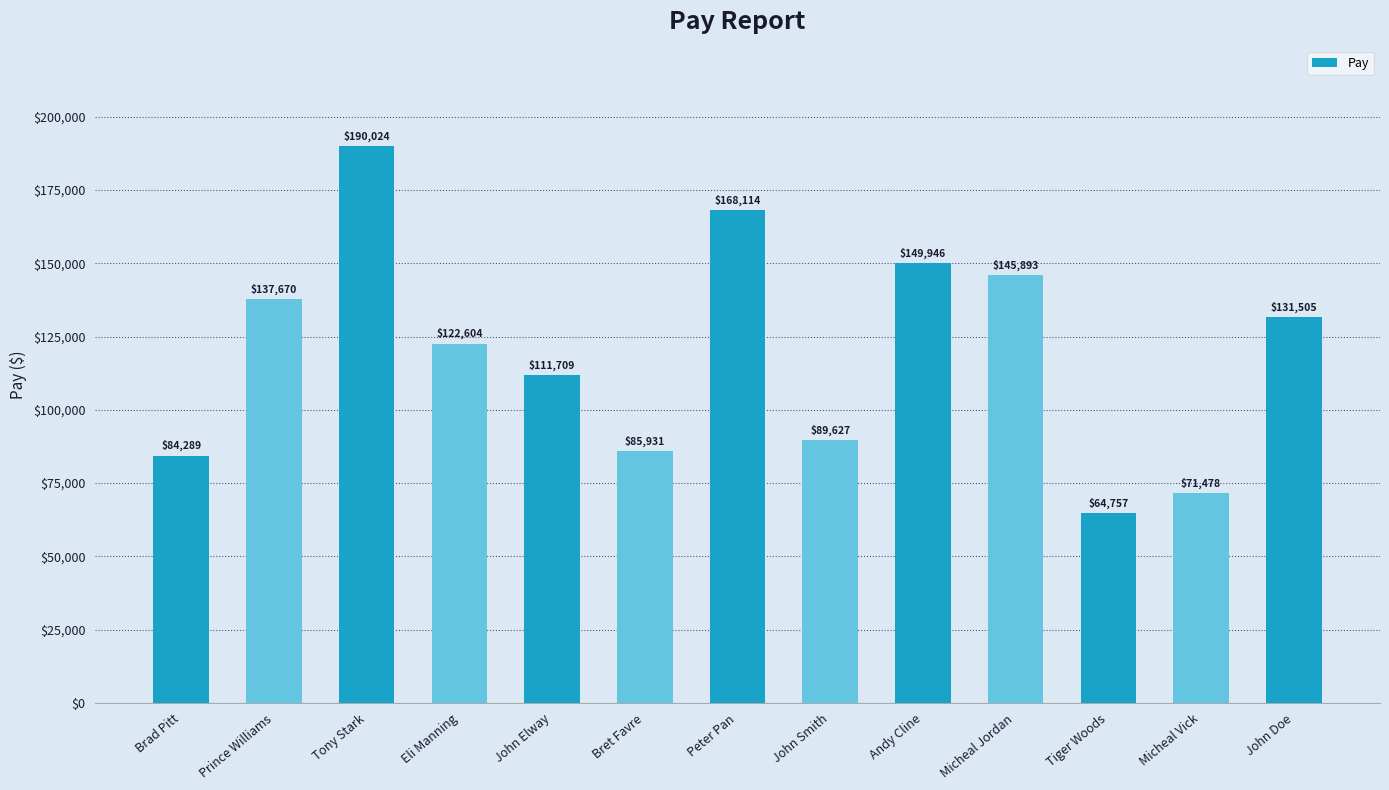

Read the value at Tiger Woods.

64757